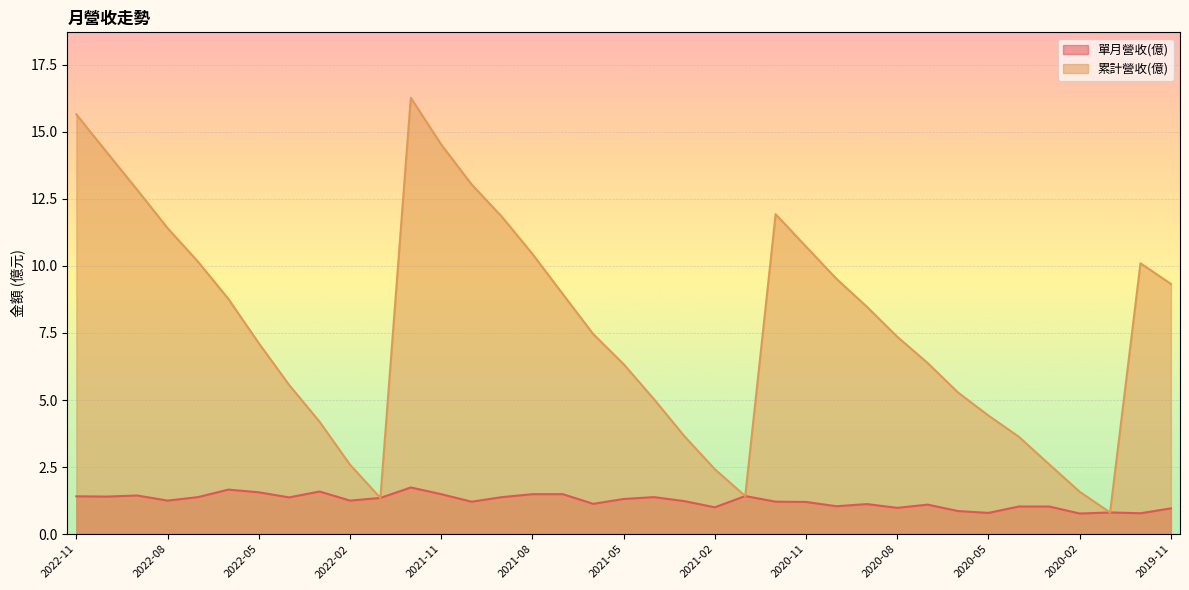

Reading left to right, extract all data points from this chart.

單月營收(億): 1.4	1.4	1.4	1.2	1.4	1.7	1.6	1.4	1.6	1.2	1.4	1.7	1.5	1.2	1.4	1.5	1.5	1.1	1.3	1.4	1.2	1.0	1.4	1.2	1.2	1.0	1.1	1.0	1.1	0.9	0.8	1.0	1.0	0.8	0.8	0.8	1.0
累計營收(億): 15.7	14.2	12.8	11.4	10.2	8.8	7.1	5.6	4.2	2.6	1.4	16.3	14.5	13.0	11.8	10.4	8.9	7.5	6.3	5.0	3.6	2.4	1.4	11.9	10.7	9.5	8.5	7.4	6.4	5.3	4.4	3.6	2.6	1.6	0.8	10.1	9.3